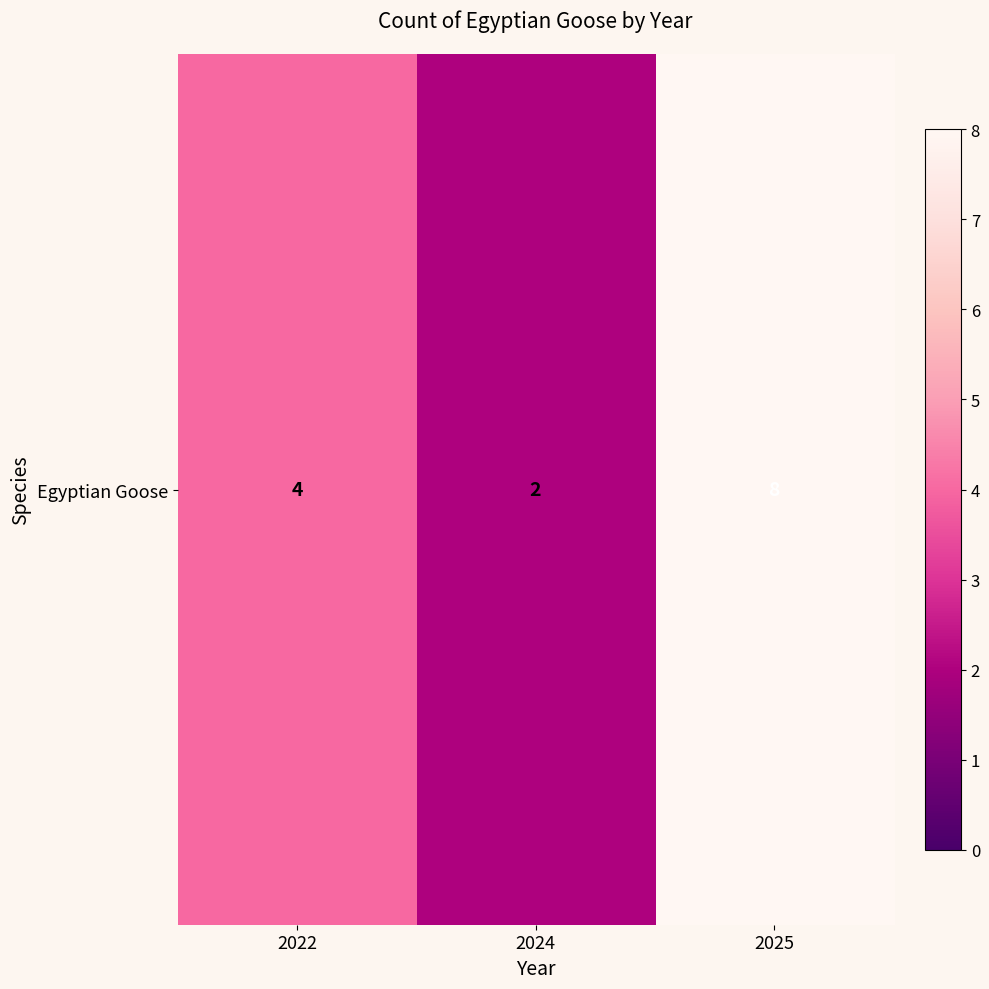

What is the average value?

5